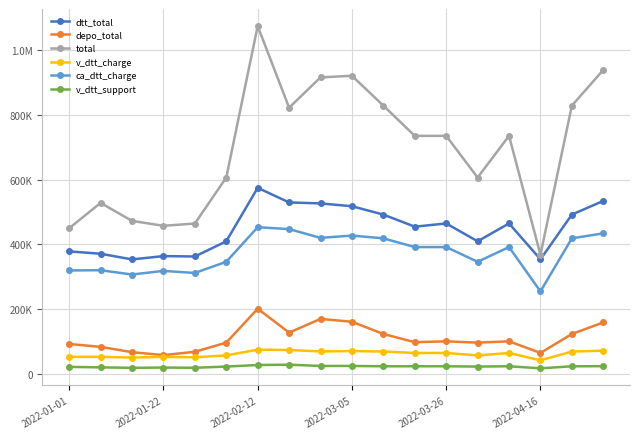

What are all the series names shown in the legend?

dtt_total, depo_total, total, v_dtt_charge, ca_dtt_charge, v_dtt_support